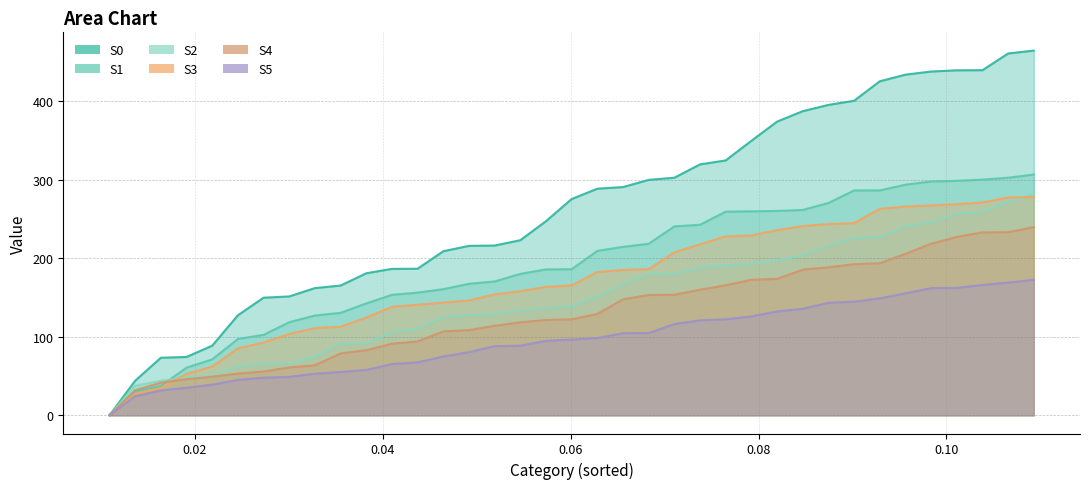

Reading right to left, list all the values displayed in this chart.

S0: 0.109289617=464.6	0.106557377=460.9	0.103825137=439.6	0.101092896=439.5	0.098360656=437.9	0.095628415=433.9	0.092896175=425.5	0.090163934=400.7	0.087431694=395.4	0.084699454=387.4	0.081967213=374.1	0.079234973=349.6	0.076502732=324.7	0.073770492=319.6	0.071038251=302.6	0.068306011=299.9	0.06557377=290.7	0.06284153=288.6	0.06010929=275.5	0.057377049=247.3	0.054644809=223.0	0.051912568=216.2	0.049180328=215.8	0.046448087=209.0	0.043715847=186.7	0.040983607=186.5	0.038251366=180.9	0.035519126=165.3	0.032786885=162.0	0.030054645=151.4	0.027322404=149.8	0.024590164=127.4	0.021857923=88.7	0.019125683=74.3	0.016393443=73.3	0.013661202=44.0	0.010928962=0.0
S1: 0.109289617=306.7	0.106557377=302.6	0.103825137=300.2	0.101092896=298.6	0.098360656=297.8	0.095628415=293.7	0.092896175=286.5	0.090163934=286.4	0.087431694=270.5	0.084699454=261.5	0.081967213=260.3	0.079234973=259.8	0.076502732=259.4	0.073770492=242.7	0.071038251=240.6	0.068306011=218.5	0.06557377=214.5	0.06284153=209.4	0.06010929=186.0	0.057377049=185.8	0.054644809=180.1	0.051912568=170.4	0.049180328=167.5	0.046448087=160.6	0.043715847=156.3	0.040983607=153.4	0.038251366=142.5	0.035519126=130.5	0.032786885=127.1	0.030054645=118.6	0.027322404=102.5	0.024590164=97.2	0.021857923=71.2	0.019125683=60.6	0.016393443=37.4	0.013661202=30.5	0.010928962=0.0
S2: 0.109289617=281.6	0.106557377=271.8	0.103825137=258.9	0.101092896=256.6	0.098360656=245.9	0.095628415=240.5	0.092896175=226.9	0.090163934=225.6	0.087431694=216.2	0.084699454=203.9	0.081967213=197.4	0.079234973=192.6	0.076502732=191.3	0.073770492=187.9	0.071038251=180.2	0.068306011=179.9	0.06557377=166.6	0.06284153=151.4	0.06010929=139.0	0.057377049=136.2	0.054644809=133.4	0.051912568=129.0	0.049180328=127.3	0.046448087=125.3	0.043715847=110.4	0.040983607=105.9	0.038251366=91.7	0.035519126=91.4	0.032786885=74.7	0.030054645=66.0	0.027322404=65.6	0.024590164=62.3	0.021857923=50.1	0.019125683=48.3	0.016393443=43.9	0.013661202=37.5	0.010928962=0.0
S3: 0.109289617=278.2	0.106557377=277.4	0.103825137=271.1	0.101092896=269.0	0.098360656=267.3	0.095628415=265.9	0.092896175=263.0	0.090163934=244.8	0.087431694=243.6	0.084699454=241.1	0.081967213=235.8	0.079234973=229.1	0.076502732=227.9	0.073770492=217.8	0.071038251=207.6	0.068306011=186.1	0.06557377=185.1	0.06284153=182.5	0.06010929=165.4	0.057377049=163.5	0.054644809=158.0	0.051912568=154.0	0.049180328=146.3	0.046448087=143.6	0.043715847=140.8	0.040983607=138.1	0.038251366=124.5	0.035519126=112.7	0.032786885=111.1	0.030054645=103.5	0.027322404=92.6	0.024590164=85.3	0.021857923=62.0	0.019125683=52.7	0.016393443=35.0	0.013661202=27.1	0.010928962=0.0
S4: 0.109289617=239.6	0.106557377=233.2	0.103825137=233.0	0.101092896=227.2	0.098360656=218.5	0.095628415=205.6	0.092896175=193.6	0.090163934=192.4	0.087431694=188.5	0.084699454=185.5	0.081967213=173.7	0.079234973=172.6	0.076502732=165.6	0.073770492=160.0	0.071038251=153.5	0.068306011=153.2	0.06557377=147.7	0.06284153=129.1	0.06010929=122.2	0.057377049=121.4	0.054644809=118.4	0.051912568=114.0	0.049180328=108.5	0.046448087=106.8	0.043715847=94.0	0.040983607=91.2	0.038251366=82.8	0.035519126=78.8	0.032786885=63.7	0.030054645=61.0	0.027322404=55.8	0.024590164=53.1	0.021857923=49.1	0.019125683=46.0	0.016393443=41.6	0.013661202=32.0	0.010928962=0.0
S5: 0.109289617=172.6	0.106557377=169.1	0.103825137=166.0	0.101092896=162.3	0.098360656=162.0	0.095628415=155.3	0.092896175=149.0	0.090163934=144.7	0.087431694=143.4	0.084699454=135.6	0.081967213=132.3	0.079234973=125.9	0.076502732=122.3	0.073770492=120.9	0.071038251=116.2	0.068306011=104.7	0.06557377=104.6	0.06284153=98.4	0.06010929=96.5	0.057377049=94.8	0.054644809=88.6	0.051912568=88.0	0.049180328=80.4	0.046448087=74.8	0.043715847=67.4	0.040983607=65.3	0.038251366=57.8	0.035519126=55.2	0.032786885=53.0	0.030054645=48.9	0.027322404=47.9	0.024590164=45.1	0.021857923=39.0	0.019125683=35.0	0.016393443=31.6	0.013661202=24.3	0.010928962=0.0